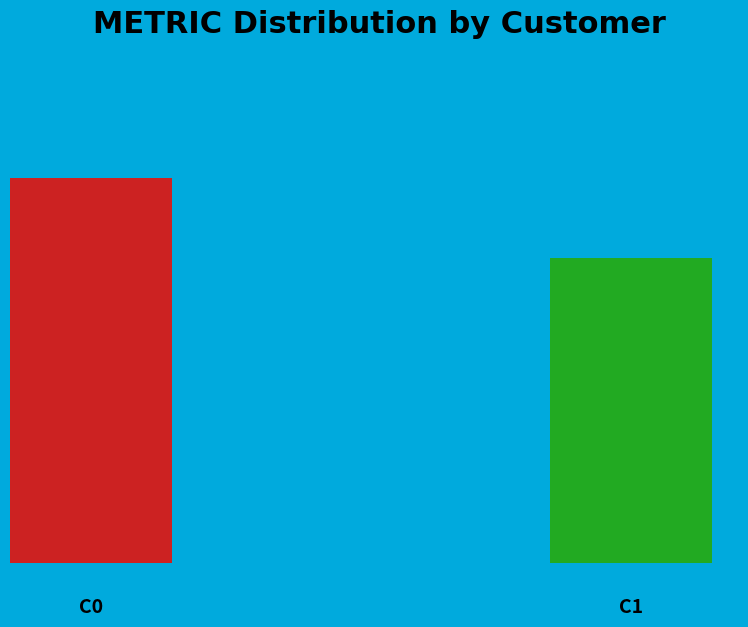

How many slices are in this pie chart?

2